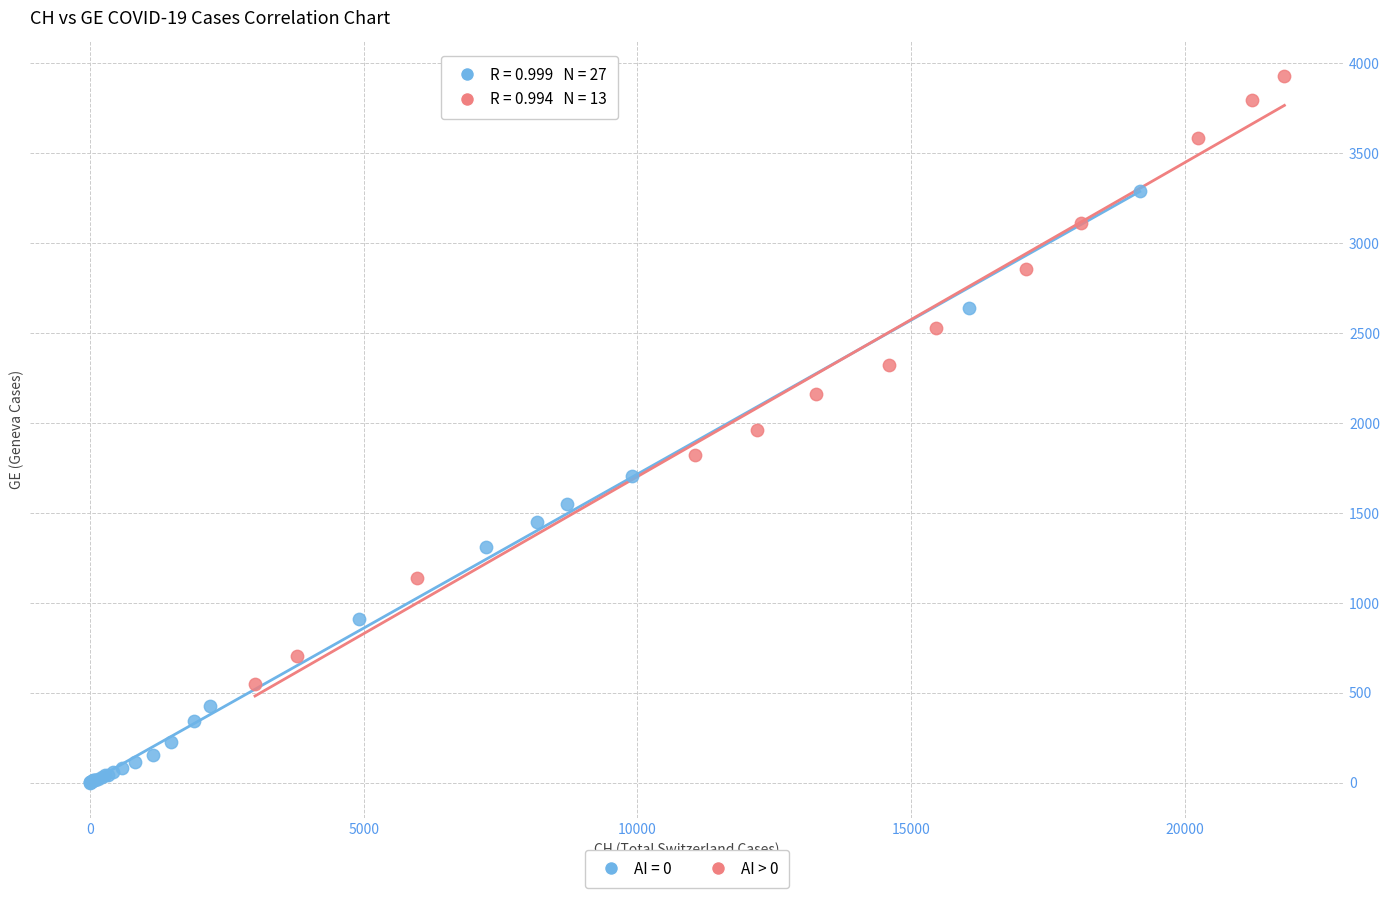

Which series reaches the minimum Y coordinate?

AI = 0